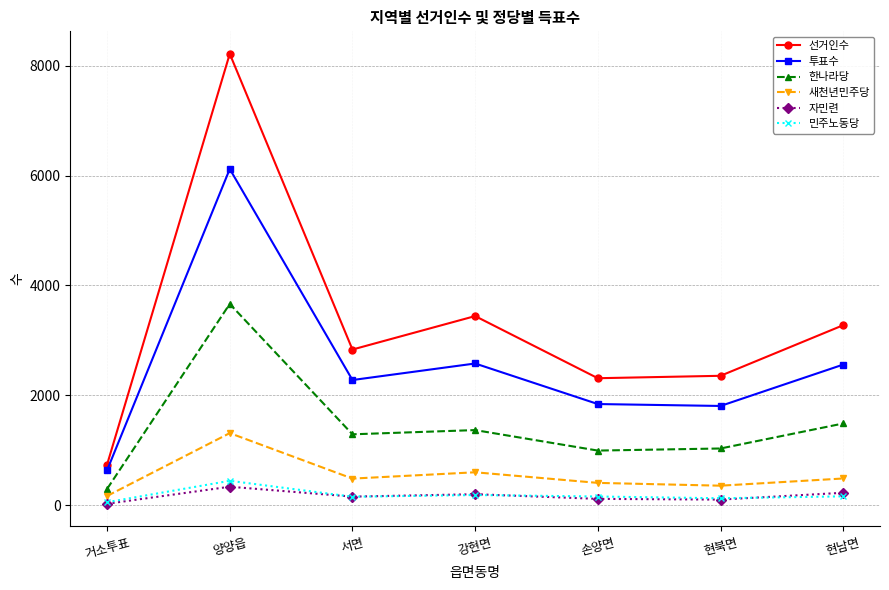

What are all the series names shown in the legend?

선거인수, 투표수, 한나라당, 새천년민주당, 자민련, 민주노동당